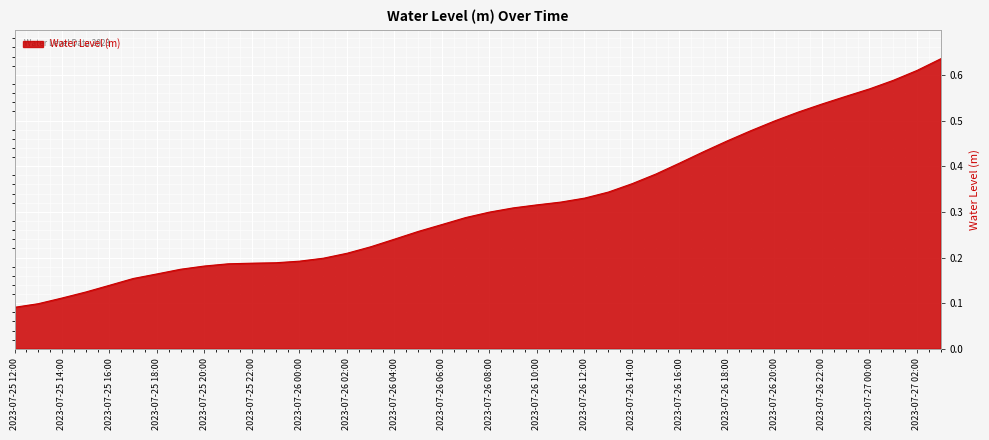

Does the chart have visible grid lines?

Yes